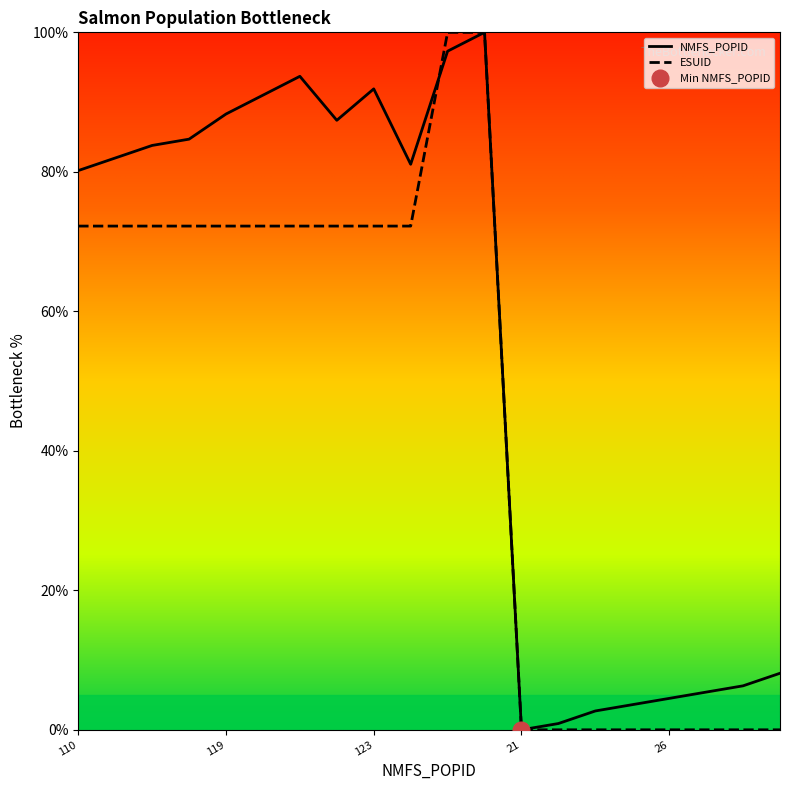

How many lines are shown in the chart?

2